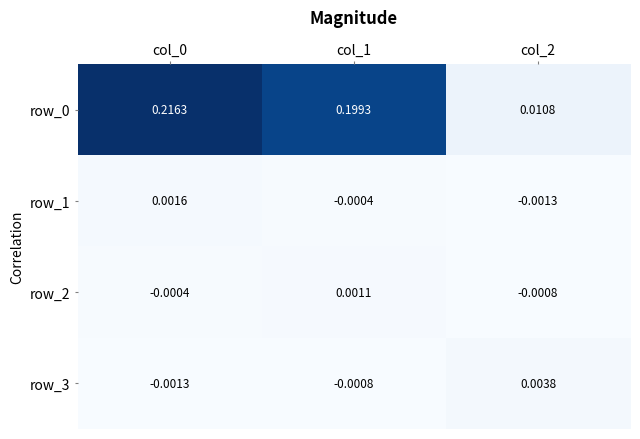

Is the value of row_0 at col_1 greater than the value of row_2 at col_1?

Yes